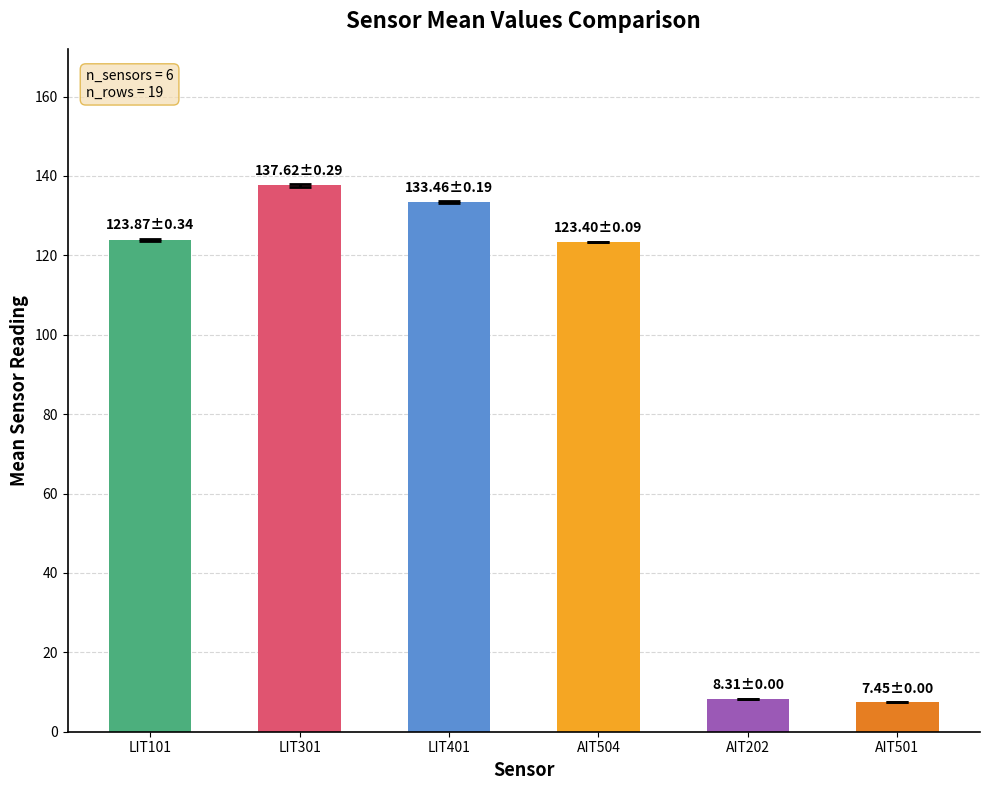

What position from the right is LIT101?

6